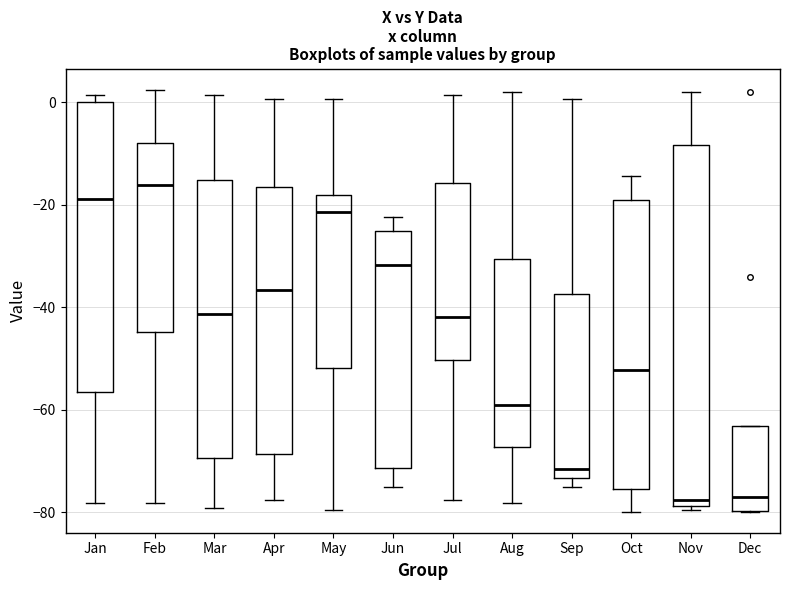

Comparing the boxes themselves (not the whiskers), which one is the tallest?

Nov